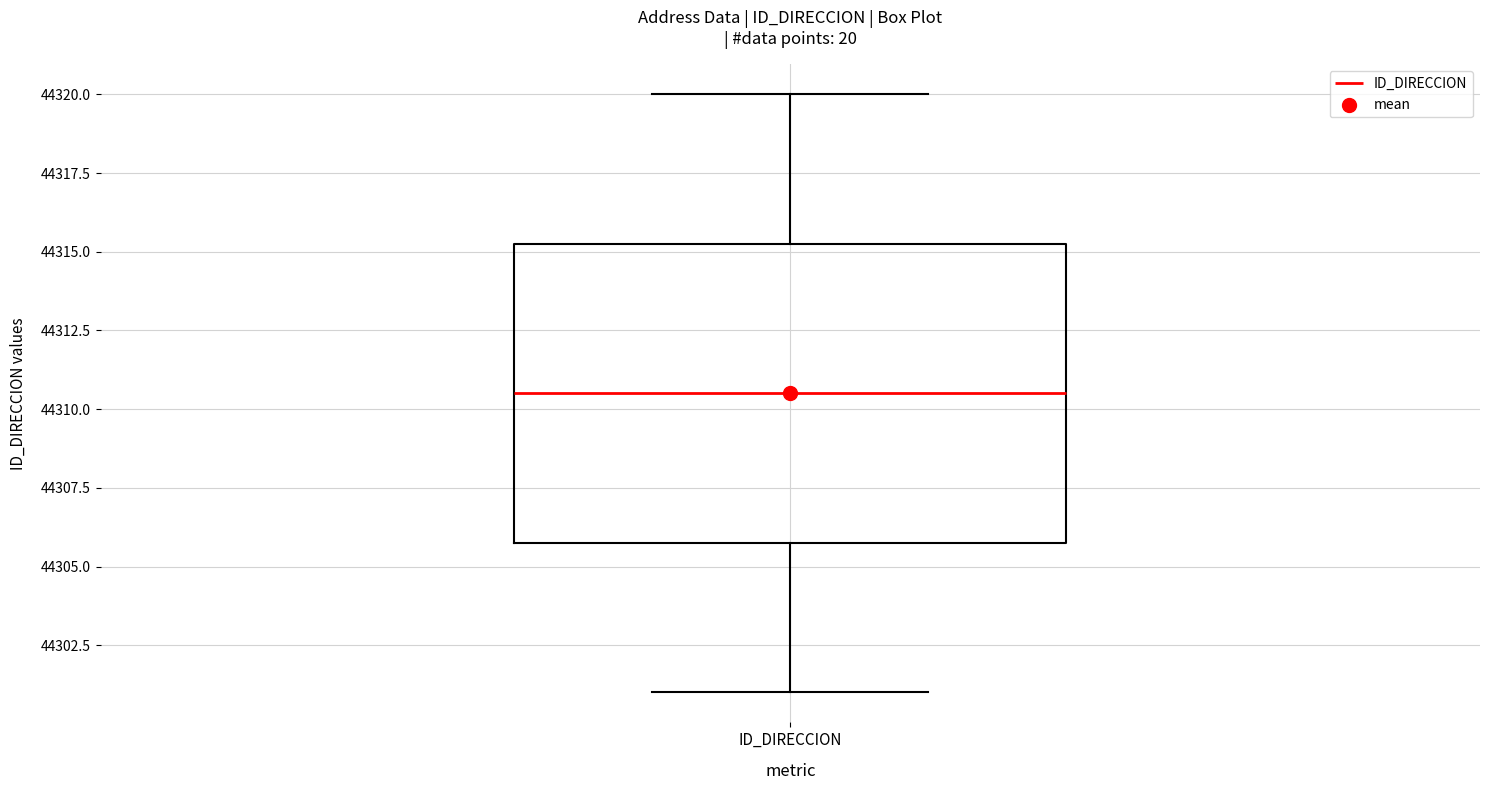

Read this box plot against the y-axis: the position of the median line, the range covered by the box, and the ends of both whiskers. The values are not printed on the chart, so give them approximately, as read against the axis.

median 44310.5, box 44306.0 to 44315.5, whiskers 44301.0 to 44320.0